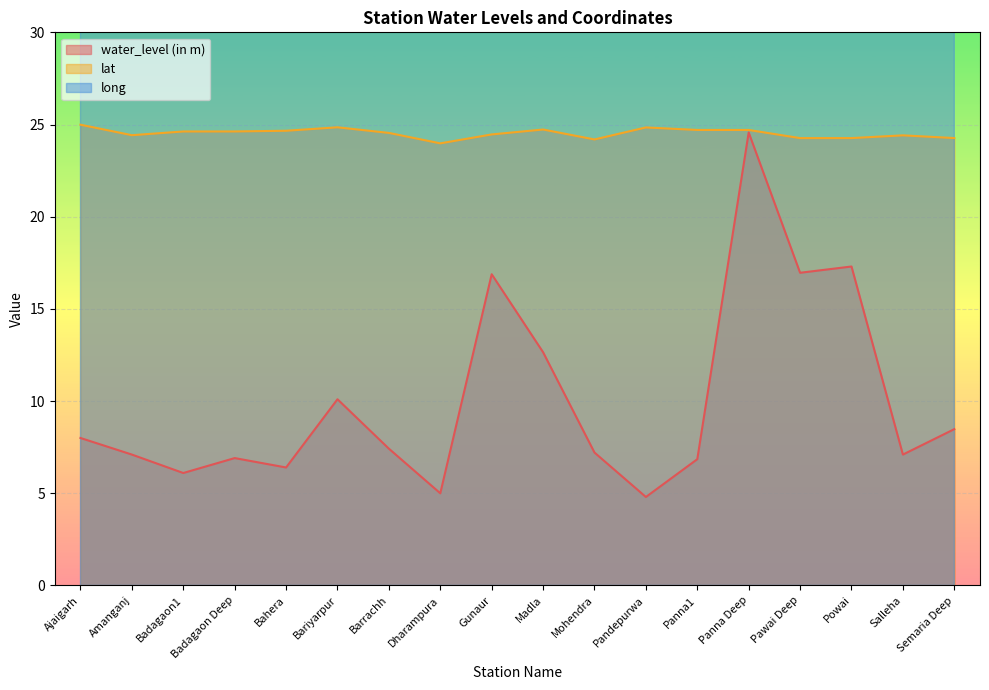

At which category is the sum across all series the highest?

Panna Deep